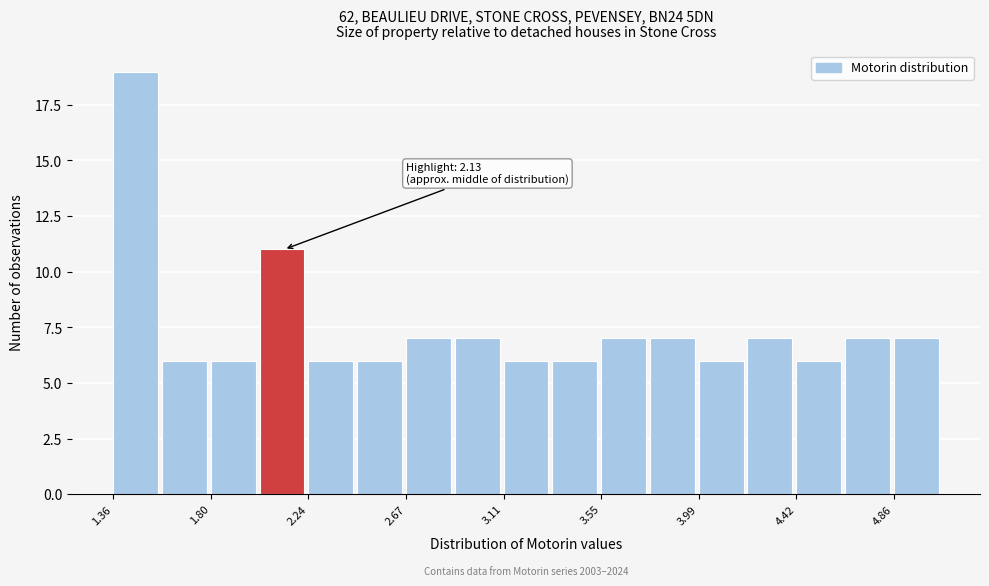

Which range on the x-axis has the tallest bar?

1.35 to 1.60